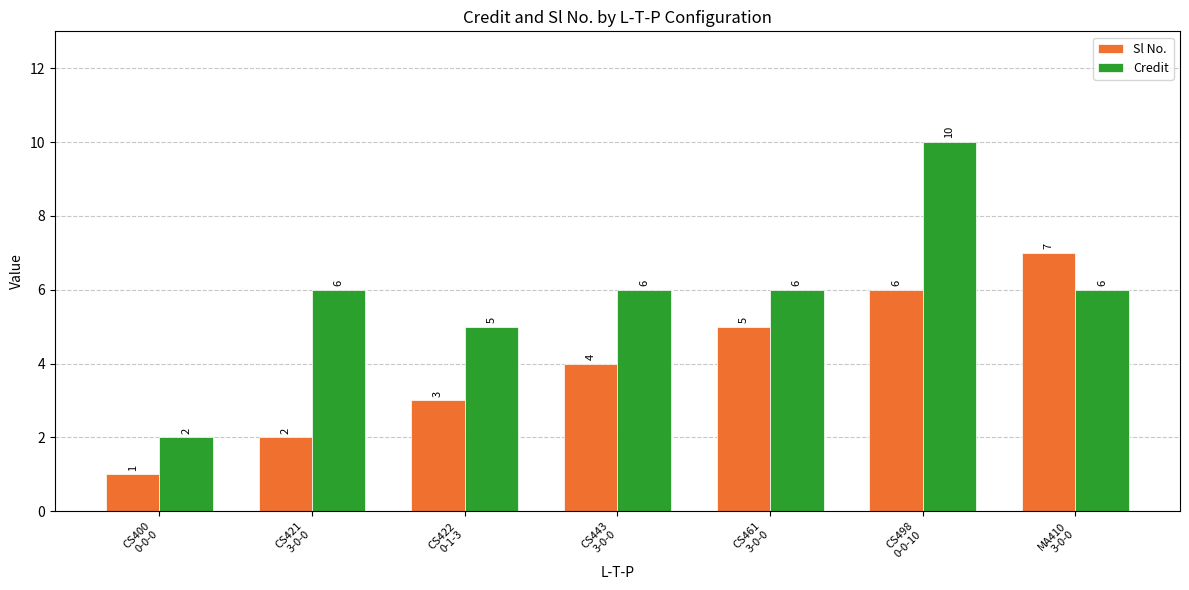

Which series has the largest range (max minus min)?

Credit